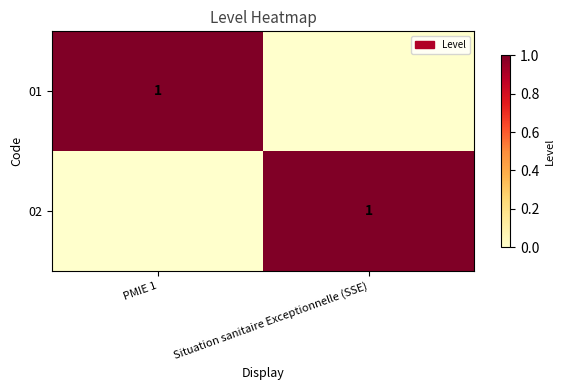

Is it true that 02 equals 2 at Situation sanitaire Exceptionnelle (SSE)?

False